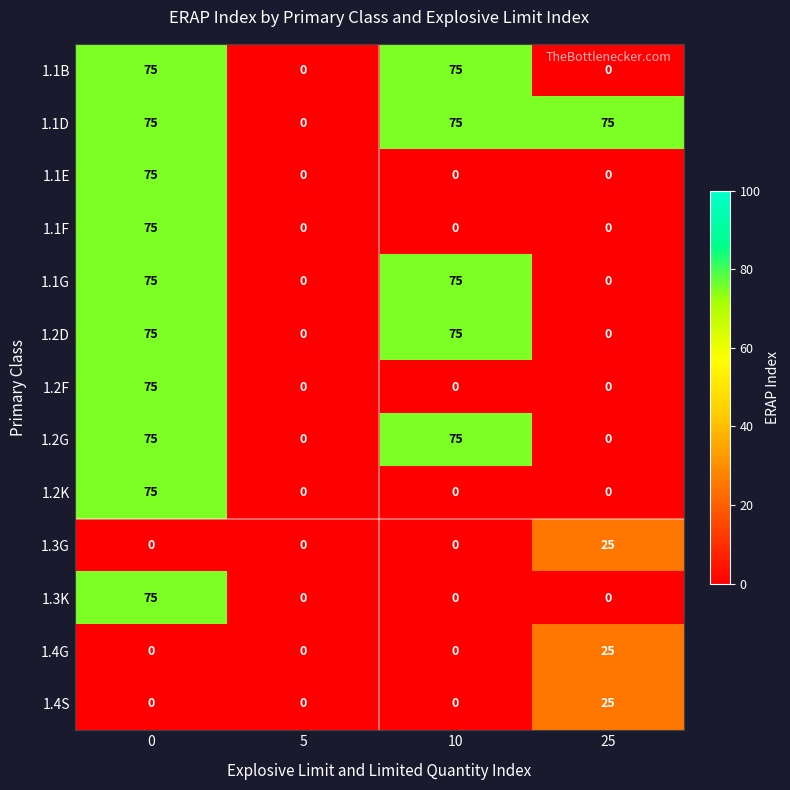

What is the difference between the highest and lowest values at 10?

75